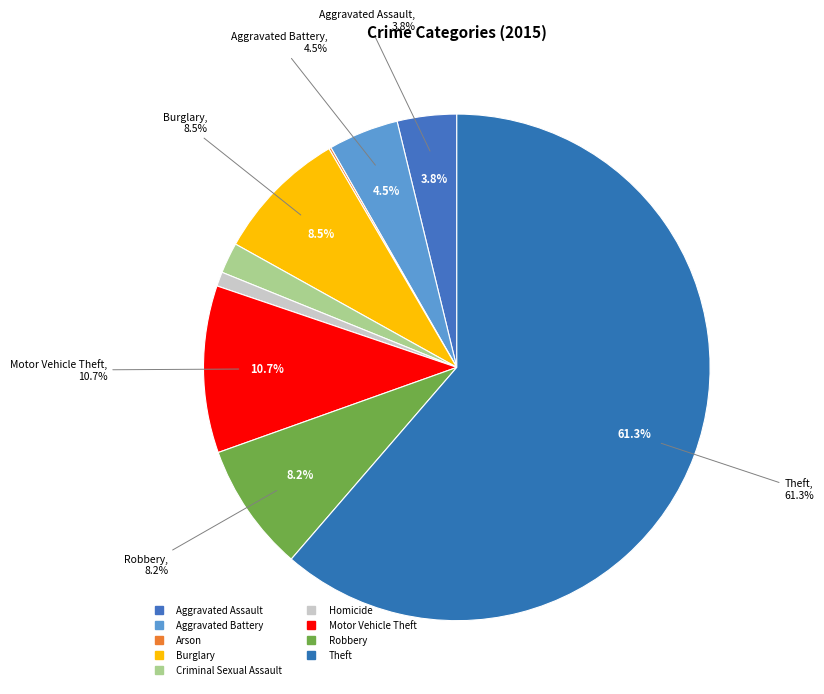

To the nearest percent, what percentage of the pie is Theft?

61%